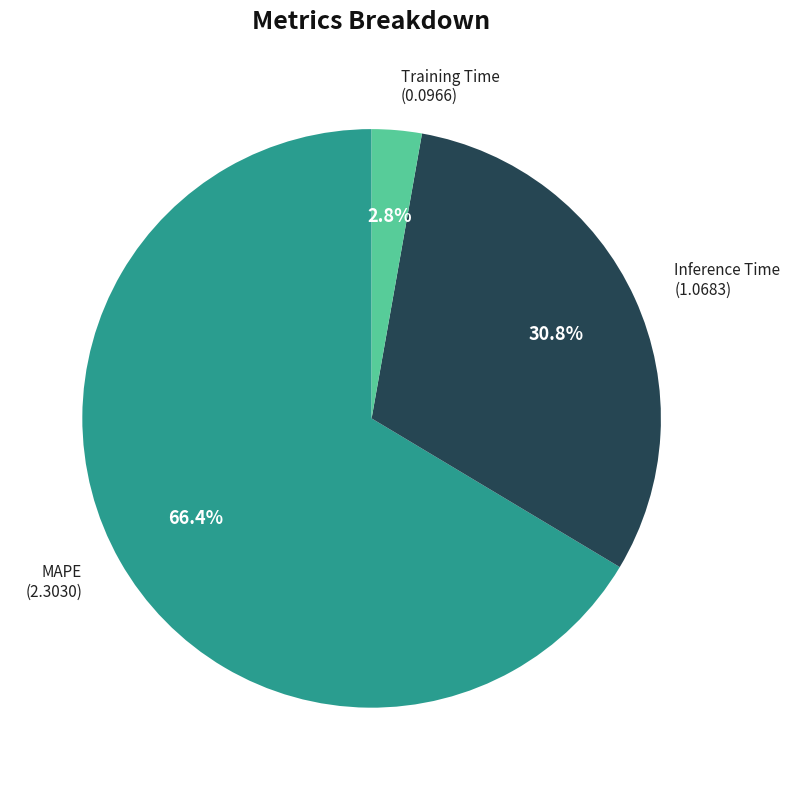

How many segments does this pie chart have?

3